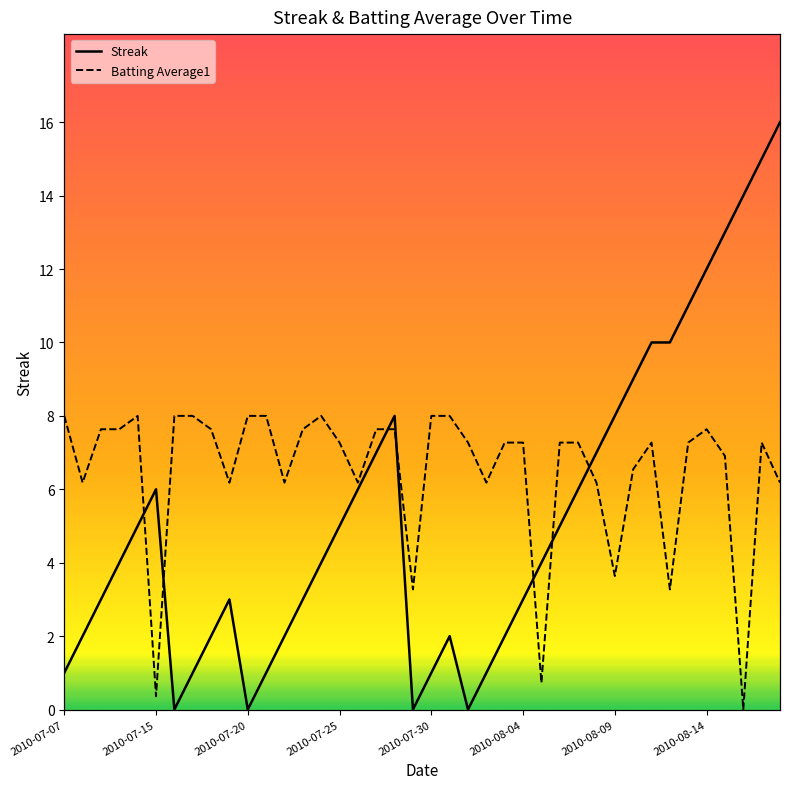

At which category does Batting Average1 reach its first local valley?

2010-07-15